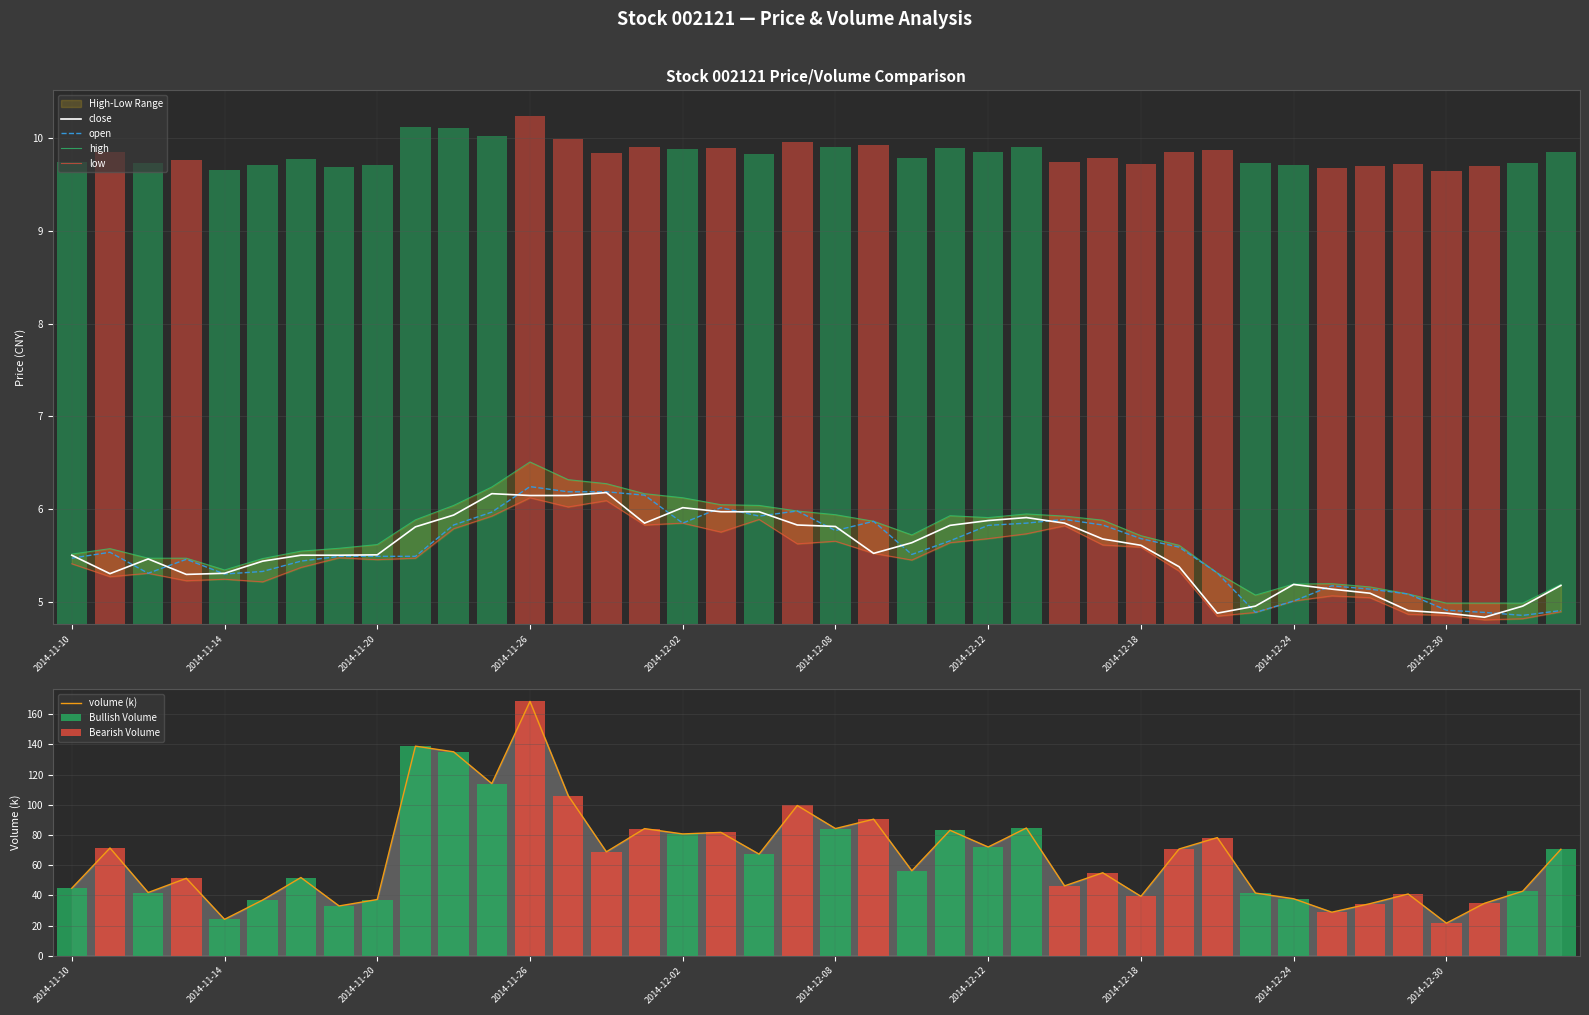

Reading right to left, what are all the values shown in this chart?

open: 4.9	4.9	4.9	4.9	5.1	5.1	5.2	5.0	4.9	5.3	5.6	5.7	5.8	5.9	5.8	5.8	5.7	5.5	5.9	5.8	6.0	5.9	6.0	5.8	6.2	6.2	6.2	6.2	6.0	5.8	5.5	5.5	5.5	5.4	5.3	5.3	5.5	5.3	5.5	5.5
close: 5.2	5.0	4.8	4.9	4.9	5.1	5.1	5.2	5.0	4.9	5.4	5.6	5.7	5.8	5.9	5.9	5.8	5.6	5.5	5.8	5.8	6.0	6.0	6.0	5.8	6.2	6.1	6.1	6.2	5.9	5.8	5.5	5.5	5.5	5.4	5.3	5.3	5.5	5.3	5.5
high: 5.2	5.0	5.0	5.0	5.1	5.2	5.2	5.2	5.1	5.3	5.6	5.7	5.9	5.9	5.9	5.9	5.9	5.7	5.9	5.9	6.0	6.0	6.0	6.1	6.2	6.3	6.3	6.5	6.2	6.0	5.9	5.6	5.6	5.5	5.5	5.3	5.5	5.5	5.6	5.5
low: 4.9	4.8	4.8	4.9	4.9	5.0	5.1	5.0	4.9	4.8	5.3	5.6	5.6	5.8	5.7	5.7	5.6	5.5	5.5	5.7	5.6	5.9	5.8	5.8	5.8	6.1	6.0	6.1	5.9	5.8	5.5	5.5	5.5	5.4	5.2	5.2	5.2	5.3	5.3	5.4